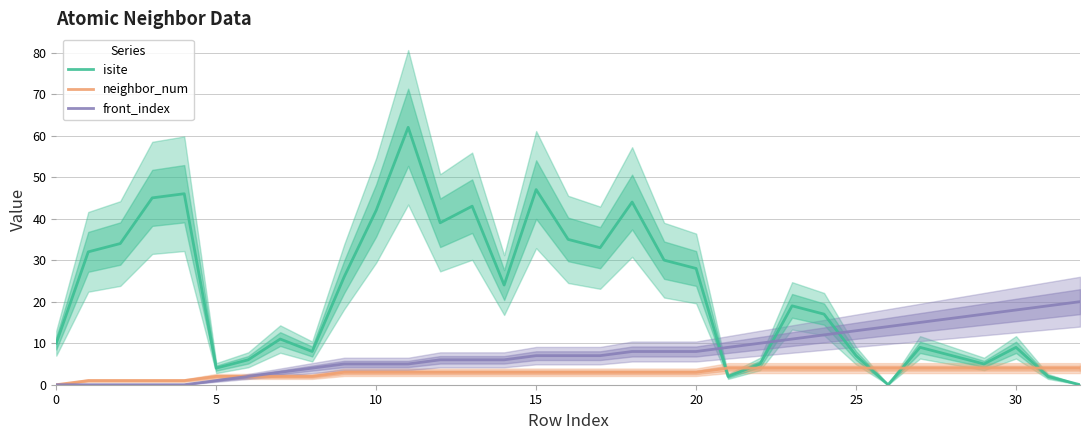

Reading left to right, what are all the values shown in this chart?

isite: 10	32	34	45	46	4	6	11	8	26	42	62	39	43	24	47	35	33	44	30	28	2	5	19	17	7	0	9	7	5	9	2	0
neighbor_num: 0	1	1	1	1	2	2	2	2	3	3	3	3	3	3	3	3	3	3	3	3	4	4	4	4	4	4	4	4	4	4	4	4
front_index: 0	0	0	0	0	1	2	3	4	5	5	5	6	6	6	7	7	7	8	8	8	9	10	11	12	13	14	15	16	17	18	19	20